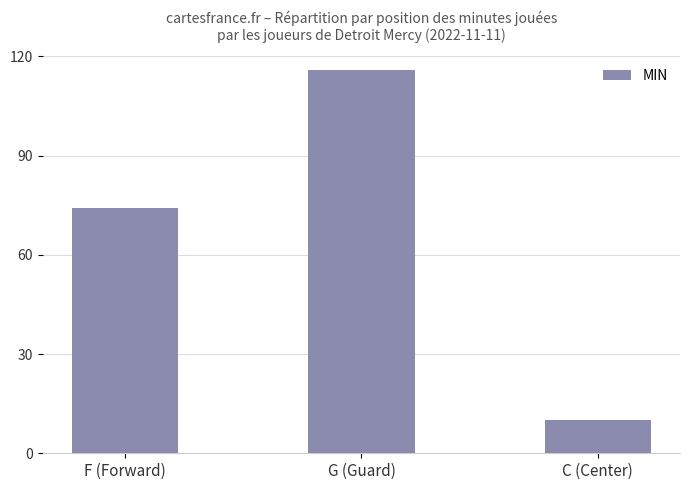

What is the approximate value at C (Center)?

10